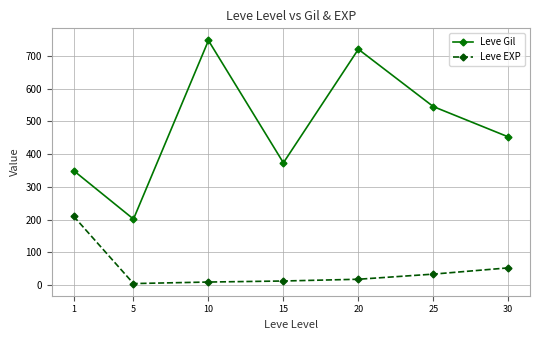

Which series has the largest total across all categories?

Leve Gil